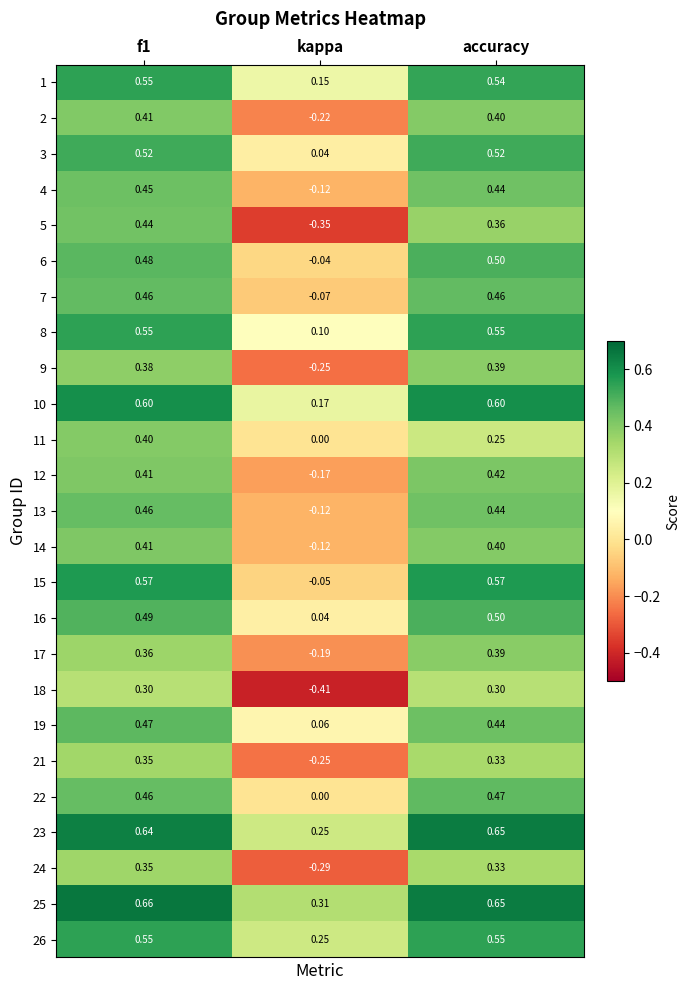

Where is 14 nearest to the value 0?

kappa